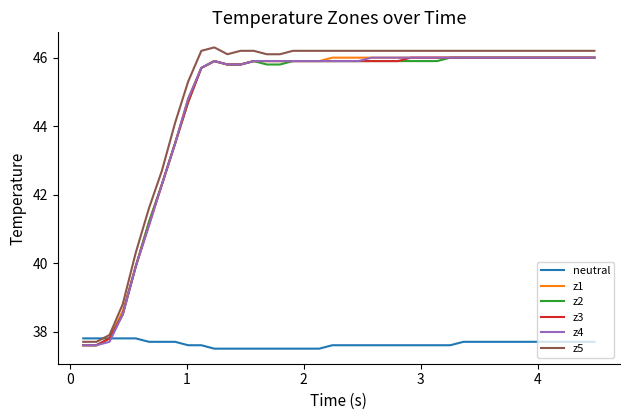

What is the smallest value displayed?

37.5